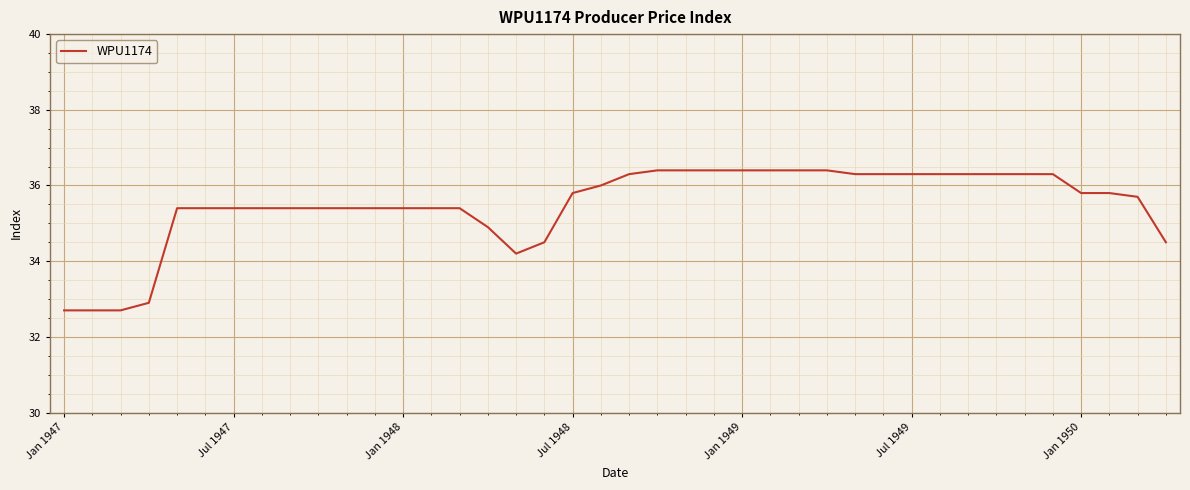

What is the greatest value displayed?

36.4